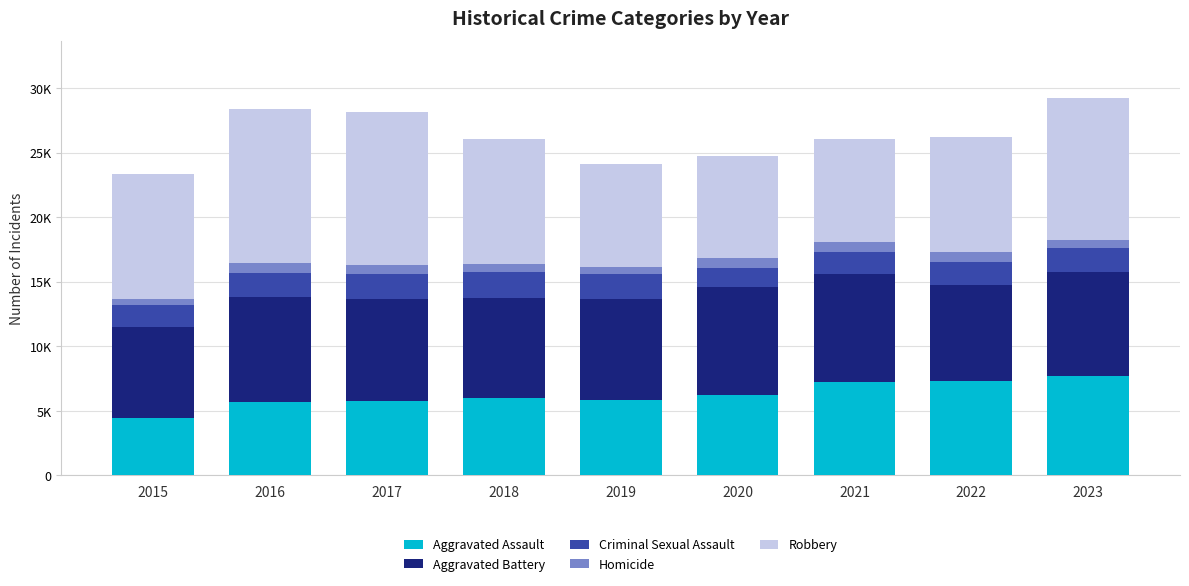

List the series in order of their peak value, lowest first.

Homicide, Criminal Sexual Assault, Aggravated Assault, Aggravated Battery, Robbery